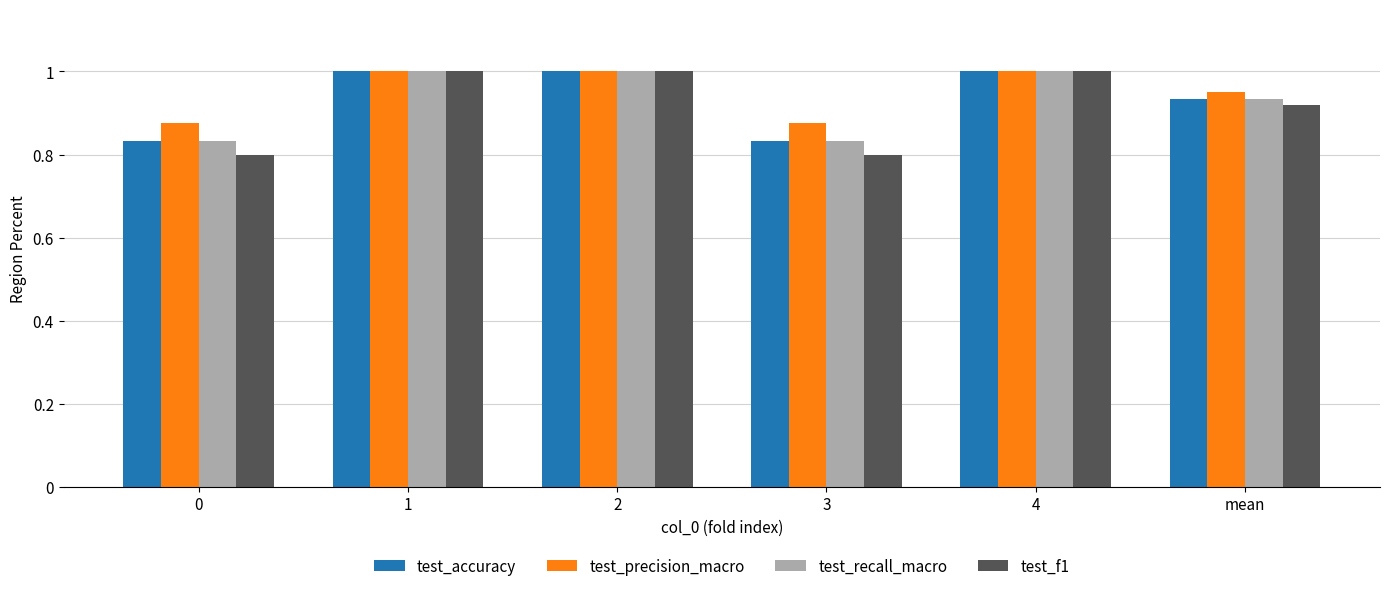

Which series has the largest range (max minus min)?

test_f1